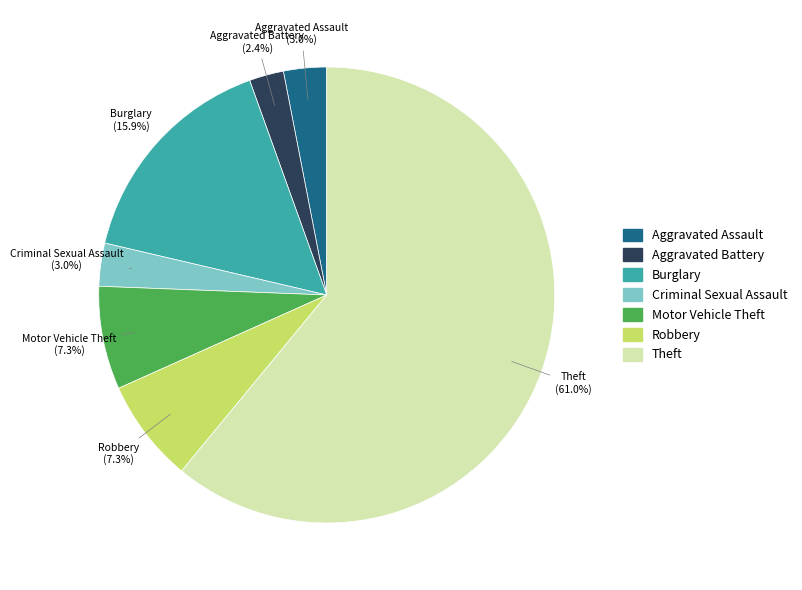

What percentage is NOT represented by Criminal Sexual Assault?

97.0%